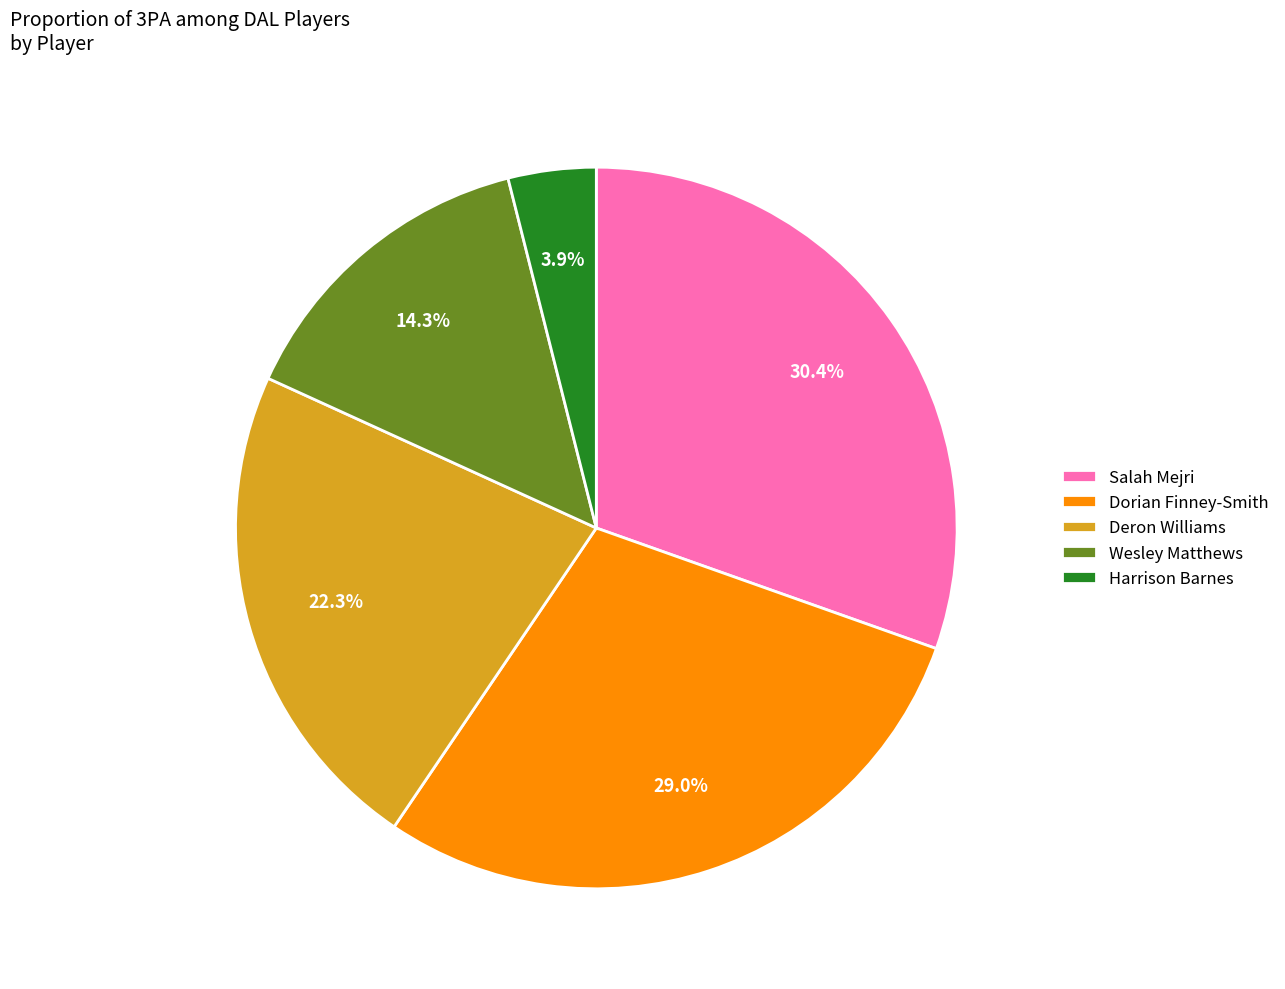

True or false: Dorian Finney-Smith accounts for 29% of the total.

True